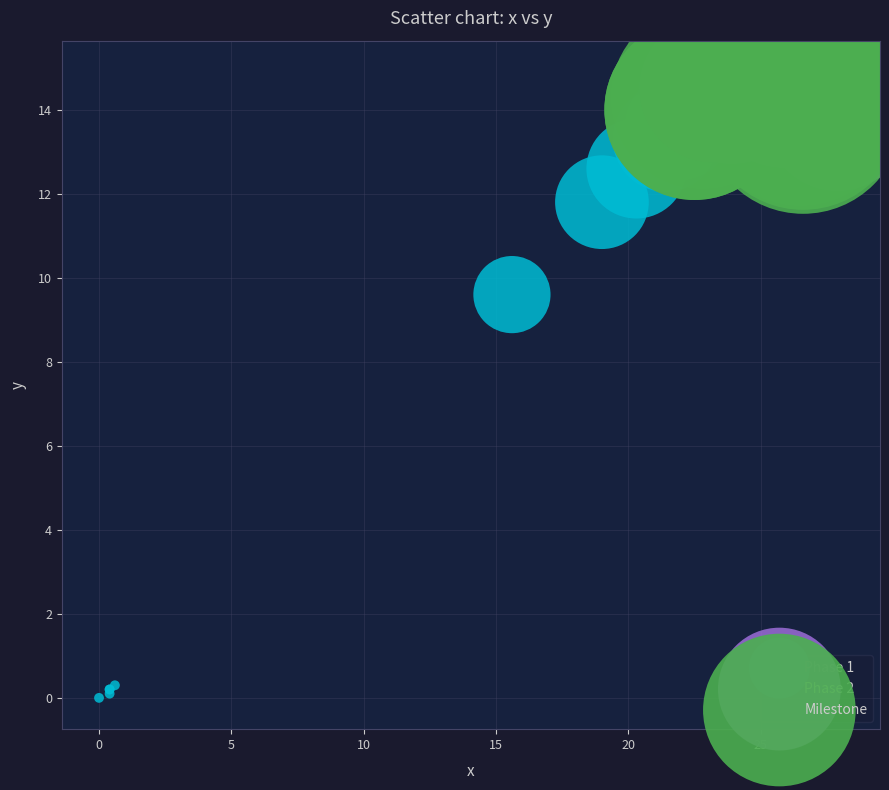

Which series has the widest spread of Y values?

Phase 1